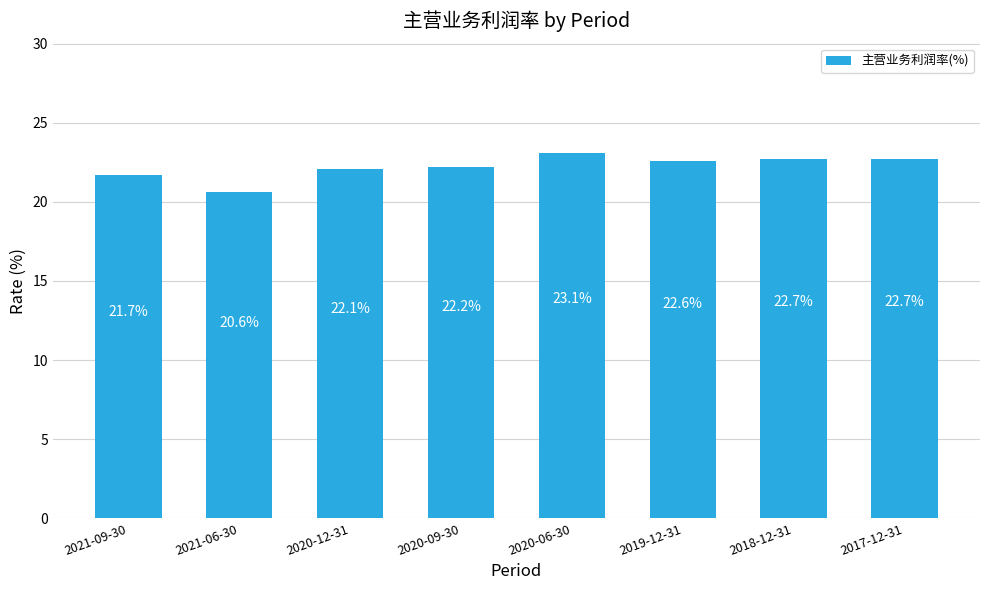

What is the difference between the maximum and minimum values?

2.5